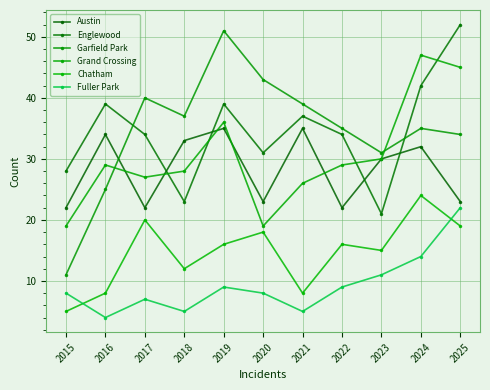

What is the sum of all Grand Crossing values?

335